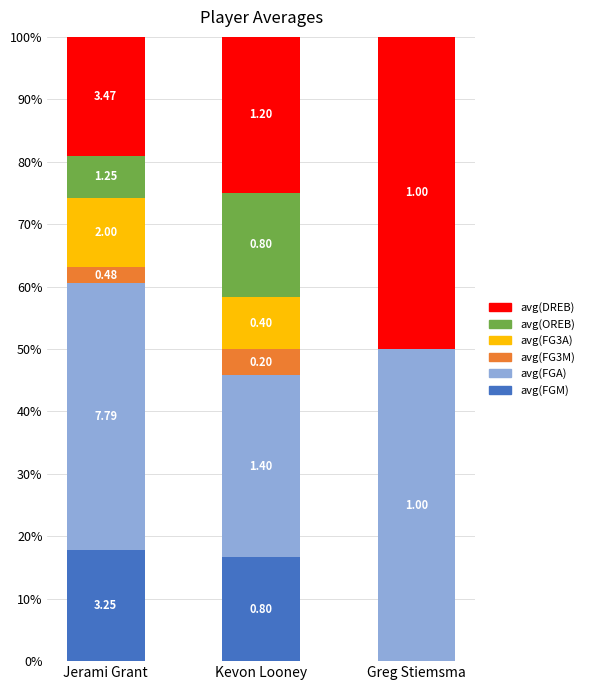

What are all the series names shown in the legend?

avg(DREB), avg(OREB), avg(FG3A), avg(FG3M), avg(FGA), avg(FGM)